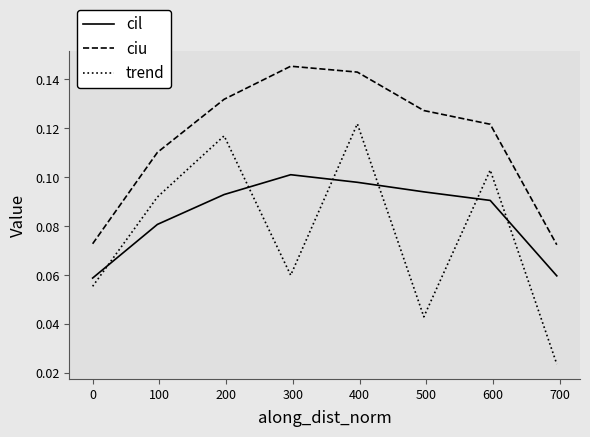

How many interior local peaks does the ciu series have?

1